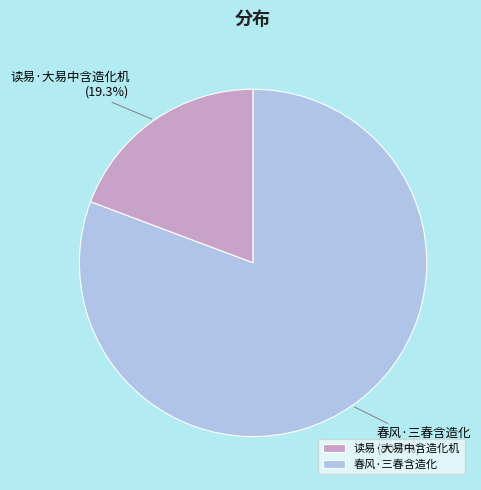

How many slices are in this pie chart?

2